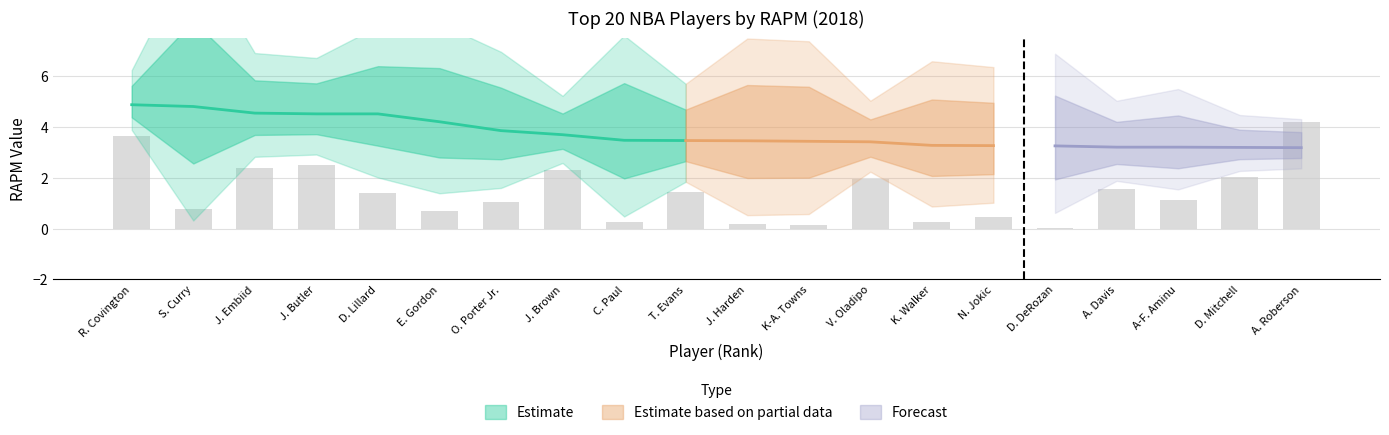

What is the average value of the rapm_def series?

1.3